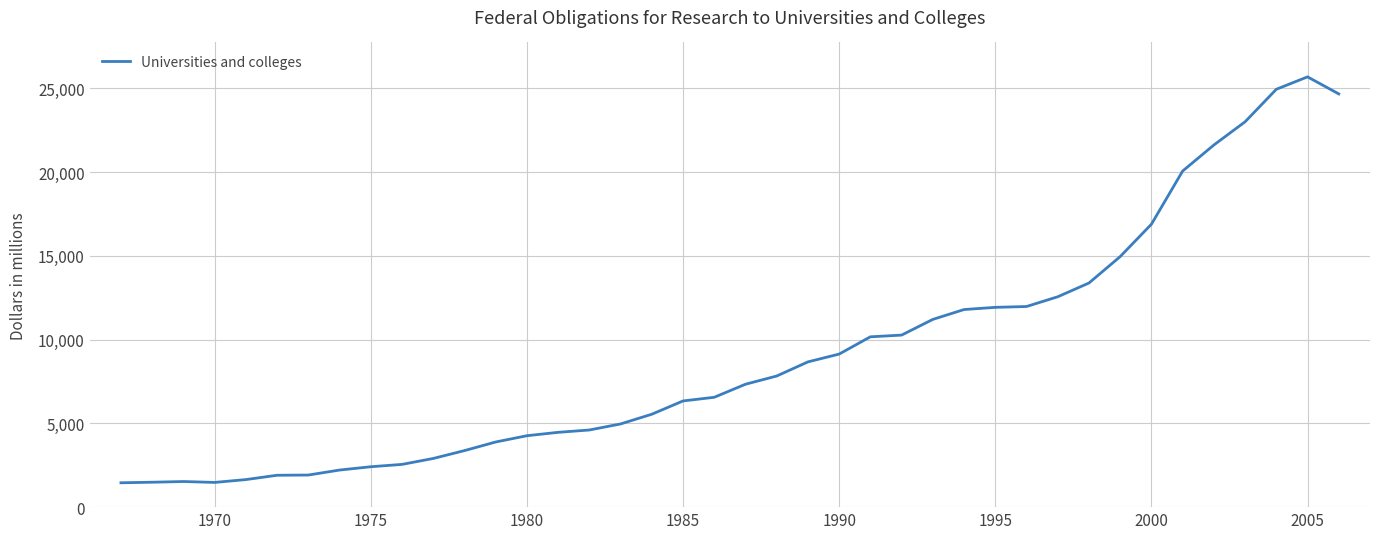

What is the minimum value shown in the chart?

1454.3